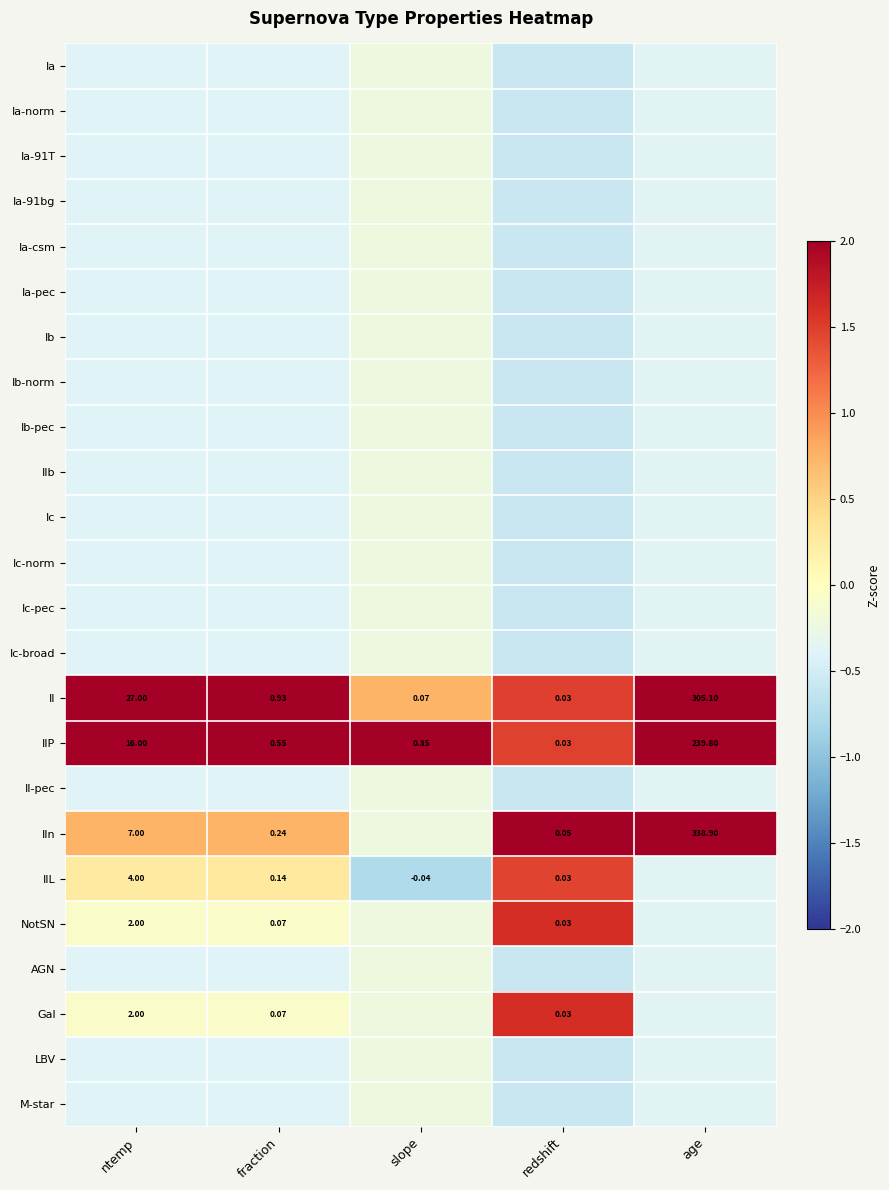

Where is IIP nearest to the value 119?

ntemp